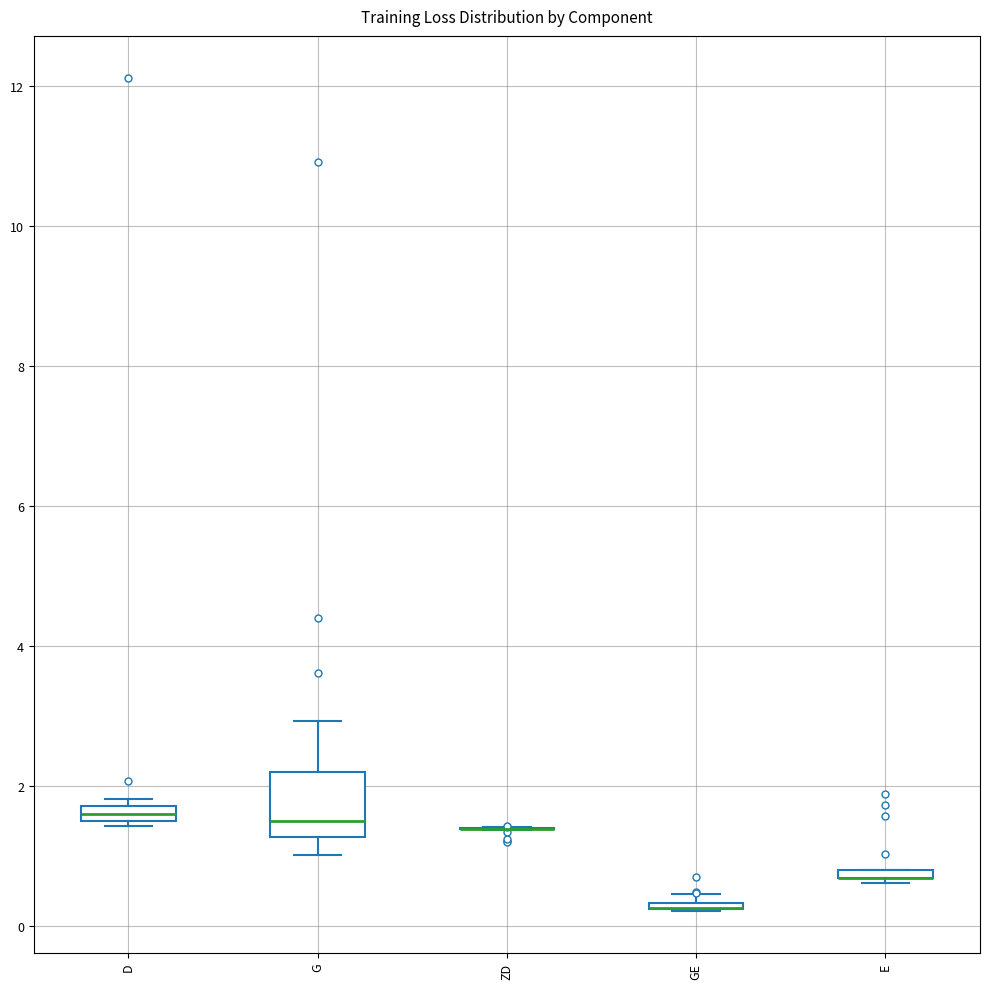

Comparing the boxes themselves (not the whiskers), which one is the tallest?

G